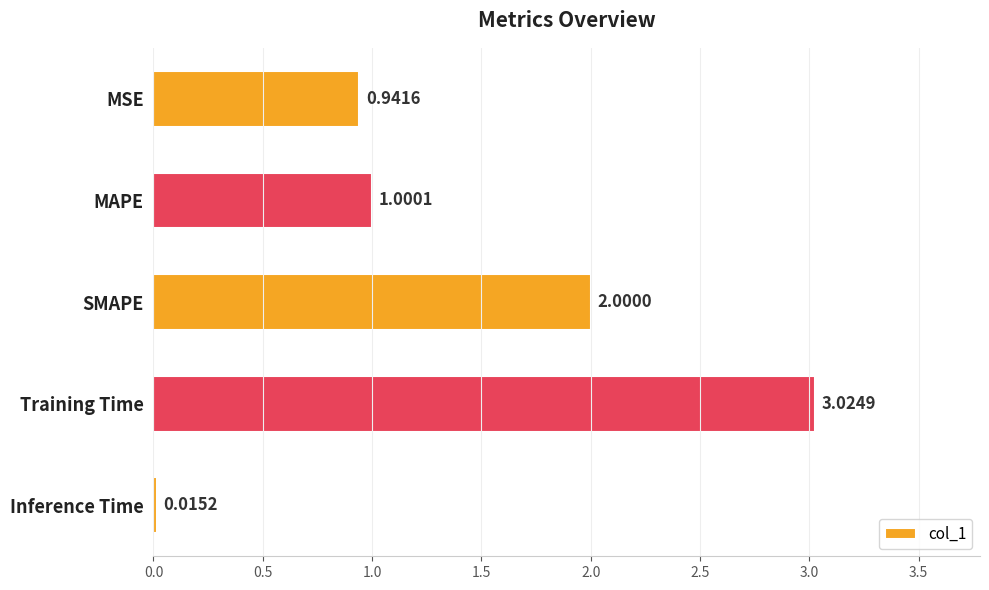

Which label corresponds to the smallest value in the chart?

Inference Time